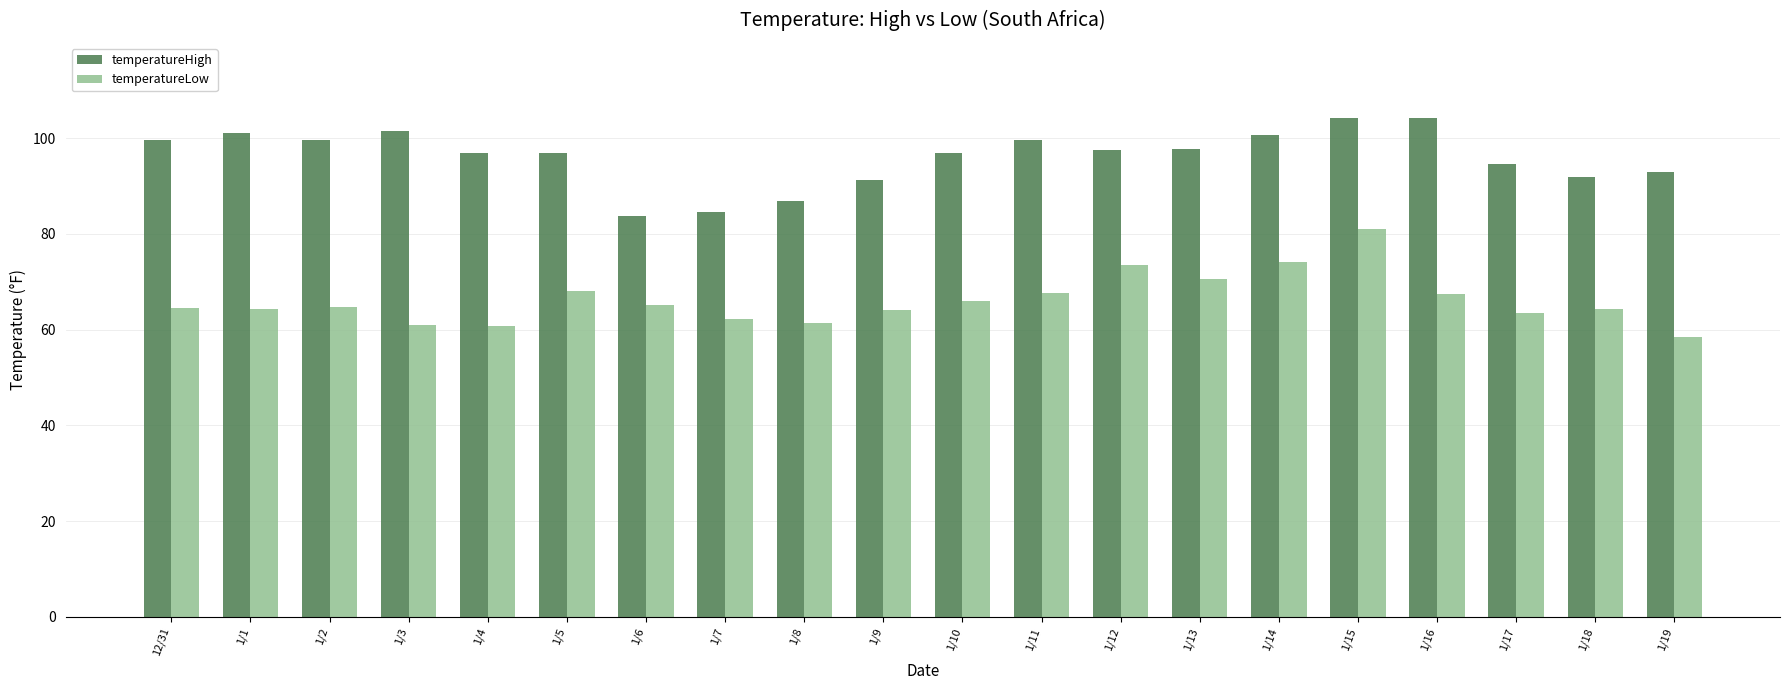

What position from the right is 1/19?

1